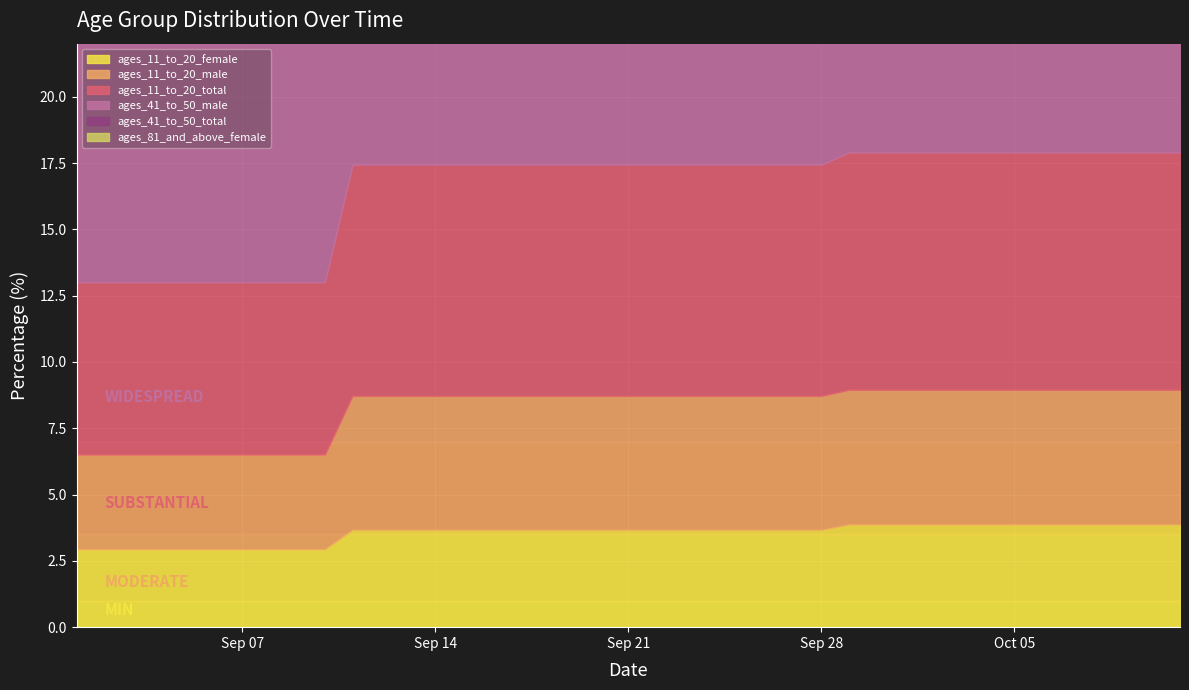

Rank the series at 2020-10-11 from lowest to highest value.

ages_81_and_above_female, ages_11_to_20_female, ages_11_to_20_male, ages_11_to_20_total, ages_41_to_50_male, ages_41_to_50_total